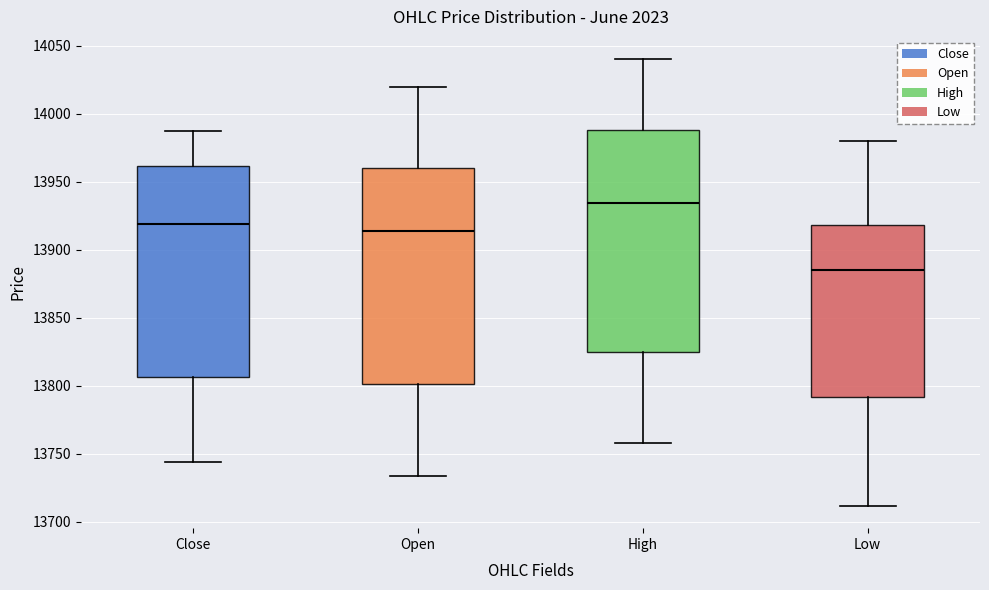

Reading left to right, read every box against the y-axis: the position of its median line, the range the box covers, and the ends of its whiskers. The values are not printed on the chart, so give them approximately, as read against the axis.

Close: median 13920, box 13805 to 13960, whiskers 13745 to 13985
Open: median 13915, box 13800 to 13960, whiskers 13735 to 14020
High: median 13935, box 13825 to 13990, whiskers 13760 to 14040
Low: median 13885, box 13790 to 13920, whiskers 13710 to 13980